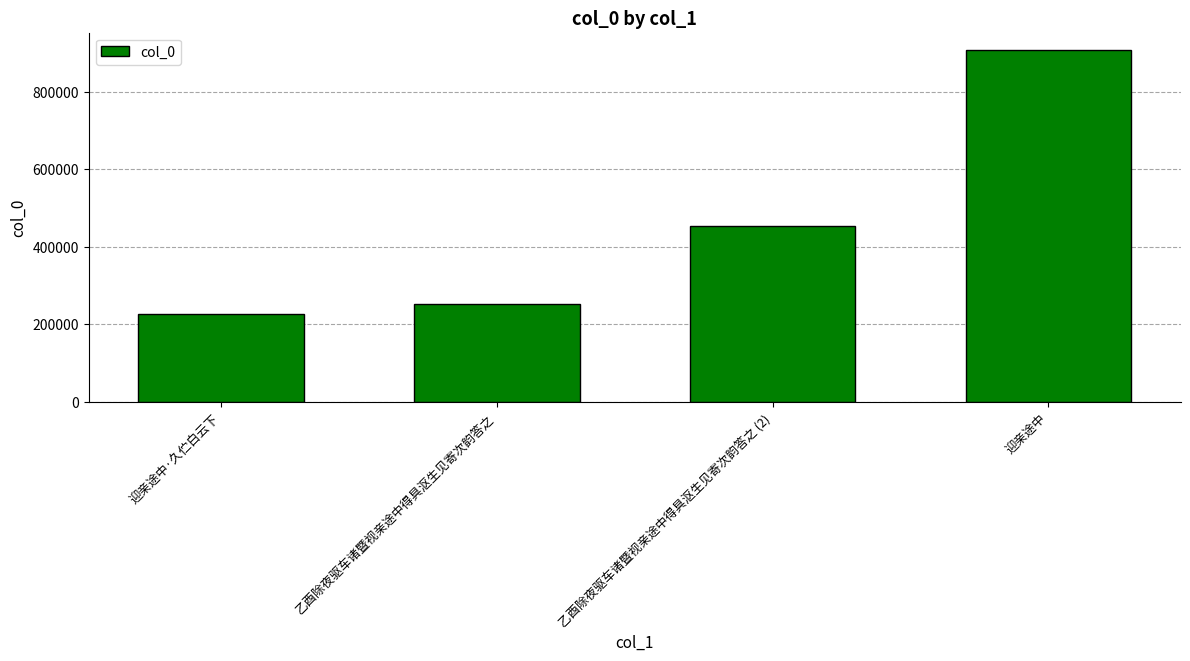

Count the number of categories in the chart.

4